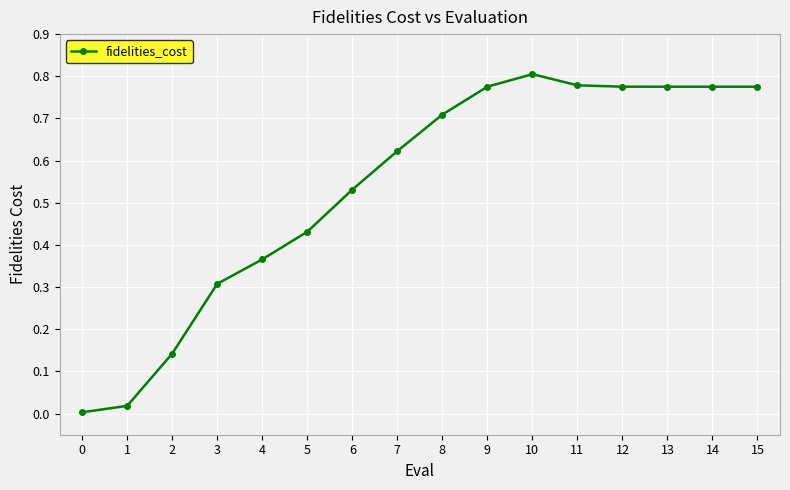

The chart shows a value of 0.0 at 2. True or false?

False